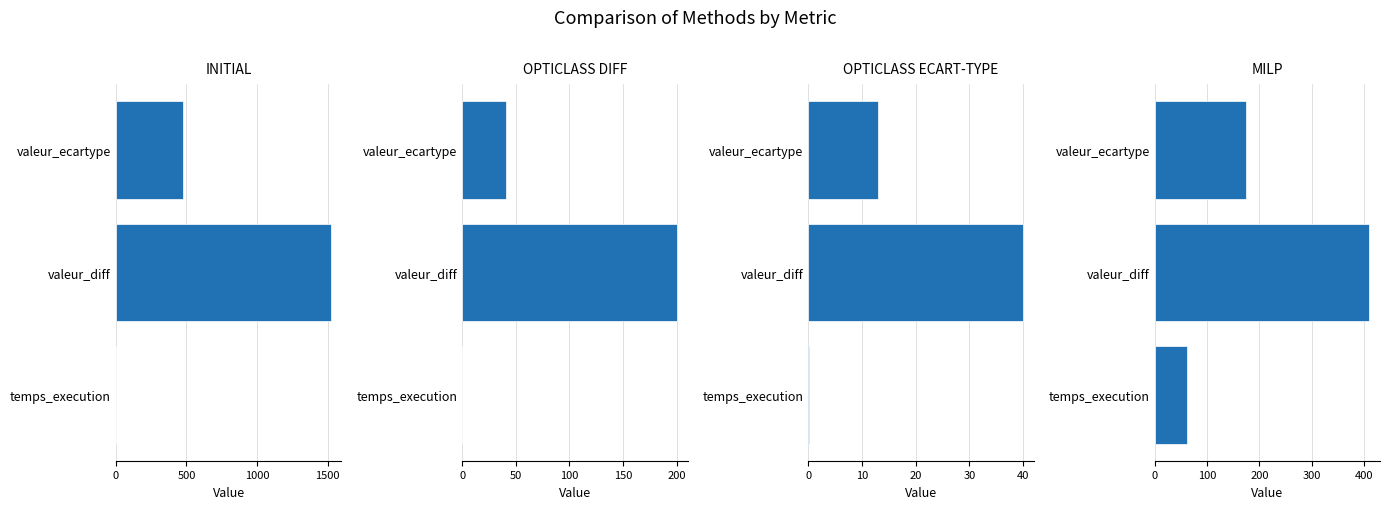

Reading left to right, list all the values displayed in this chart.

INITIAL: 1.0	1520.0	472.2
OPTICLASS DIFF: 0.1	200.0	41.1
OPTICLASS ECART-TYPE: 0.1	40.0	12.9
MILP: 61.8	410.0	175.4